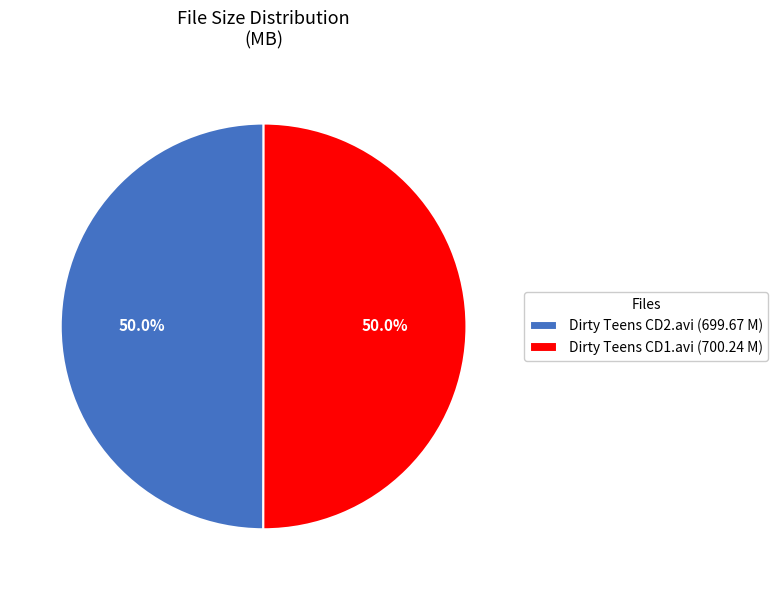

Approximately how many times larger is the value at Dirty Teens CD1.avi compared to Dirty Teens CD2.avi?

1.0